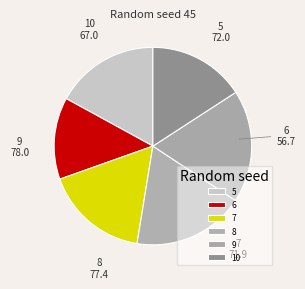

How many segments does this pie chart have?

6